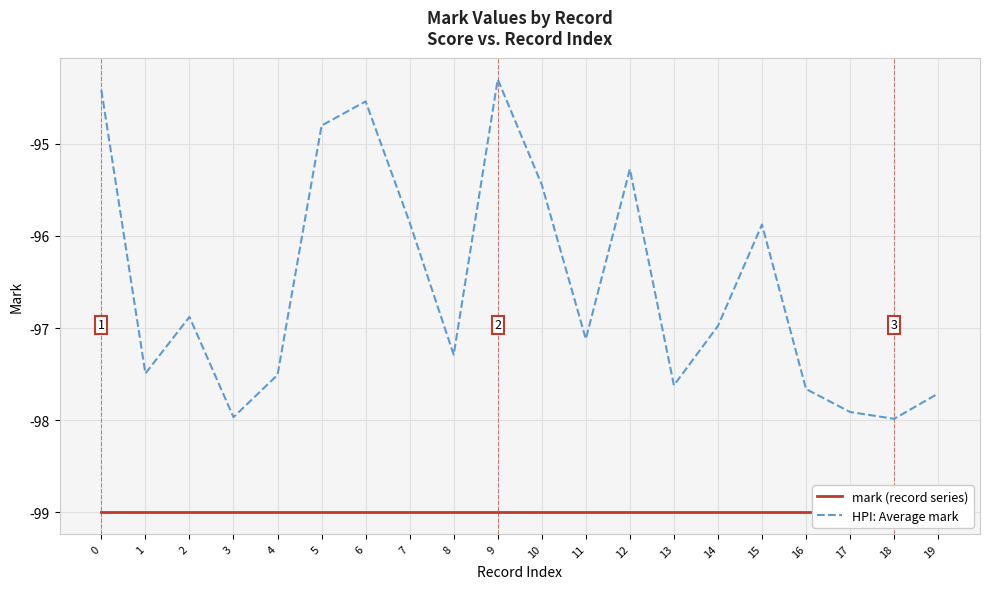

Reading right to left, transcribe all the data shown in this chart.

mark (record series): 19=-99.0	18=-99.0	17=-99.0	16=-99.0	15=-99.0	14=-99.0	13=-99.0	12=-99.0	11=-99.0	10=-99.0	9=-99.0	8=-99.0	7=-99.0	6=-99.0	5=-99.0	4=-99.0	3=-99.0	2=-99.0	1=-99.0	0=-99.0
HPI: Average mark: 19=-97.7	18=-98.0	17=-97.9	16=-97.7	15=-95.9	14=-97.0	13=-97.6	12=-95.3	11=-97.1	10=-95.4	9=-94.3	8=-97.3	7=-95.9	6=-94.5	5=-94.8	4=-97.5	3=-98.0	2=-96.9	1=-97.5	0=-94.4